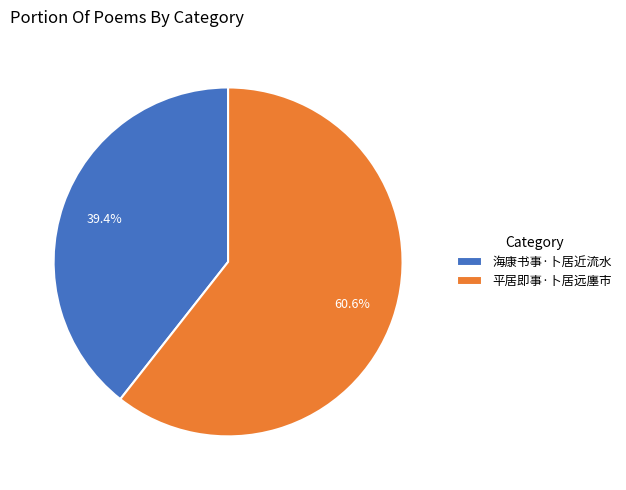

Rank the categories by value from highest to lowest.

平居即事·卜居远廛市, 海康书事·卜居近流水